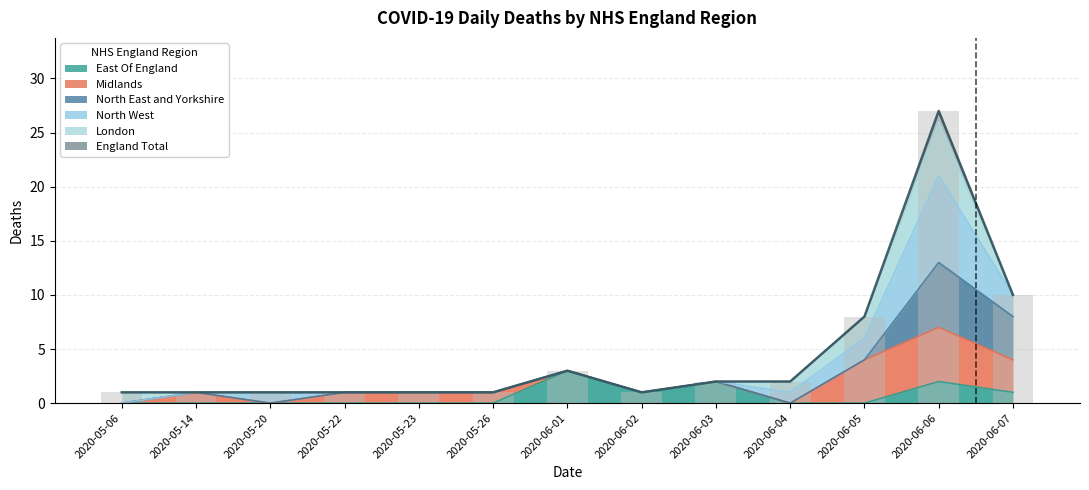

What position from the left is 2020-05-26?

6